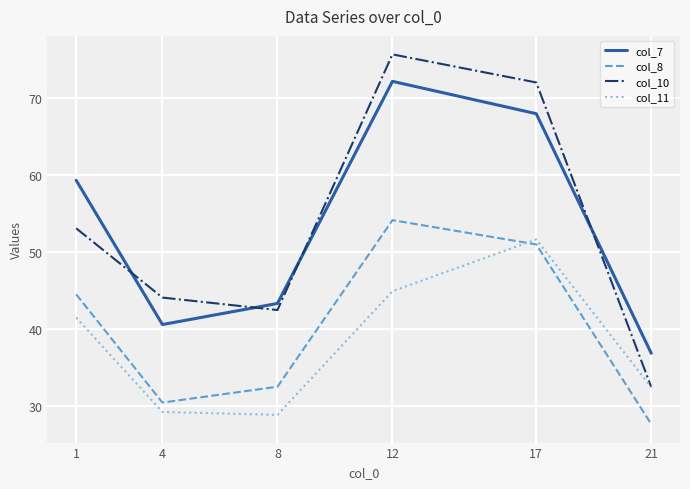

Is the value of col_10 at 4 greater than the value of col_7 at 12?

No